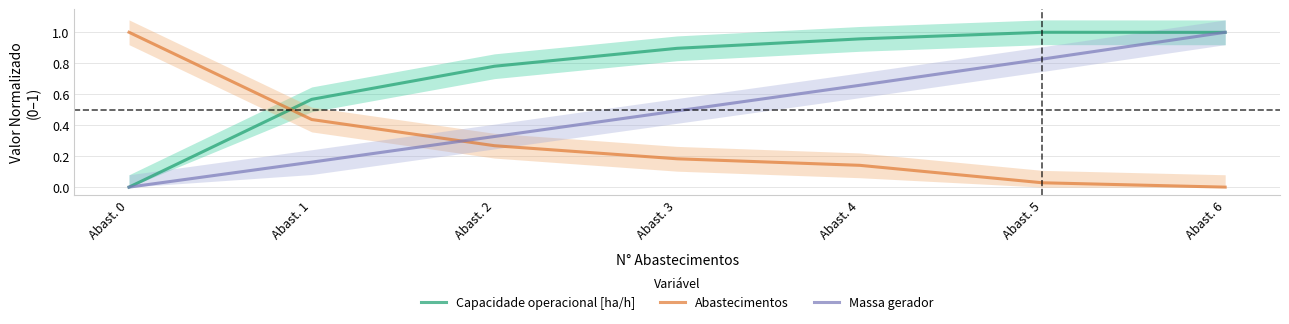

Is this an area chart (filled region under the line)?

No